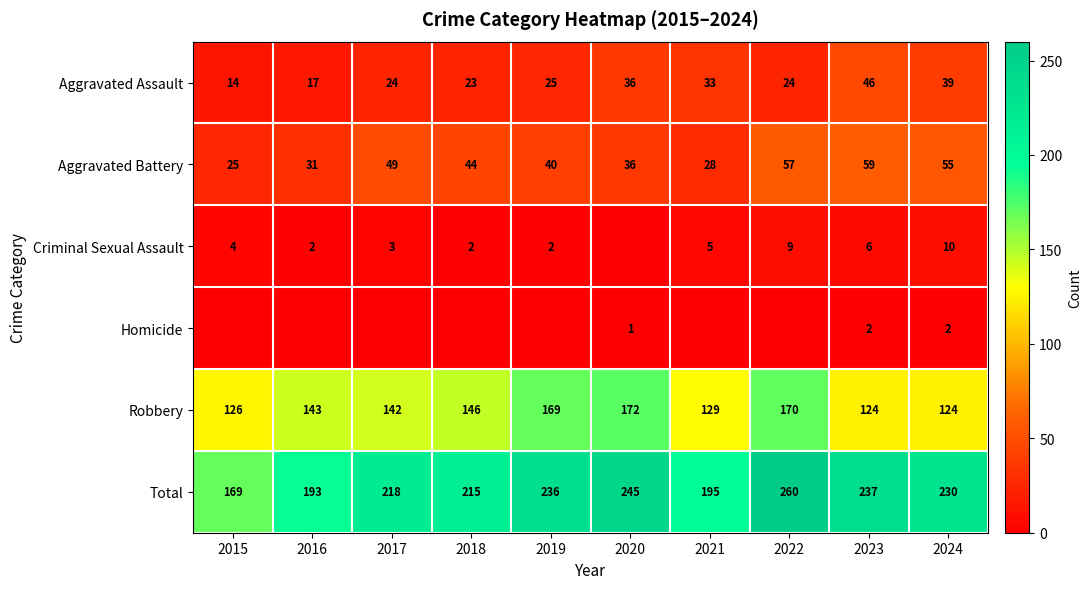

At which label does Total first exceed 230?

2019